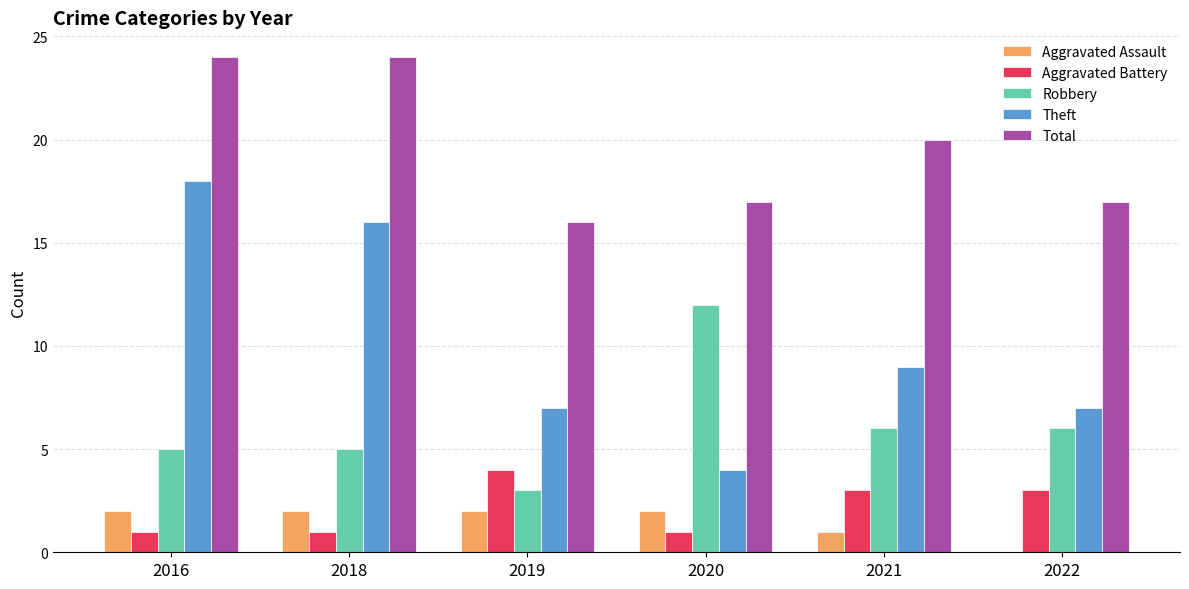

What is the total value across all series at 2018?

48